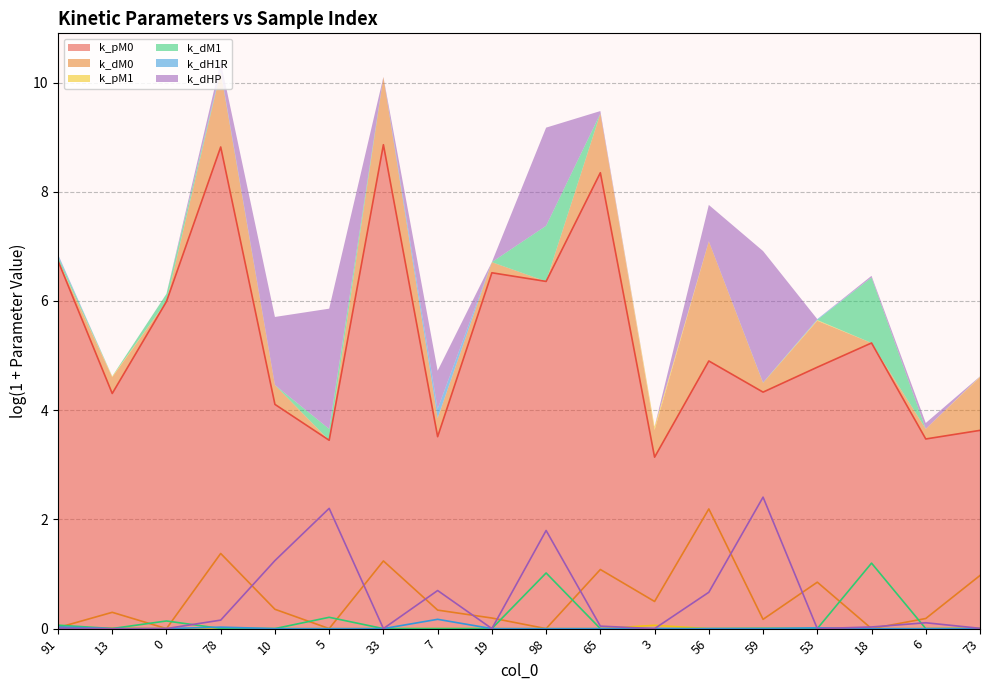

The k_pM1 series shows 0.0 at 13. True or false?

True